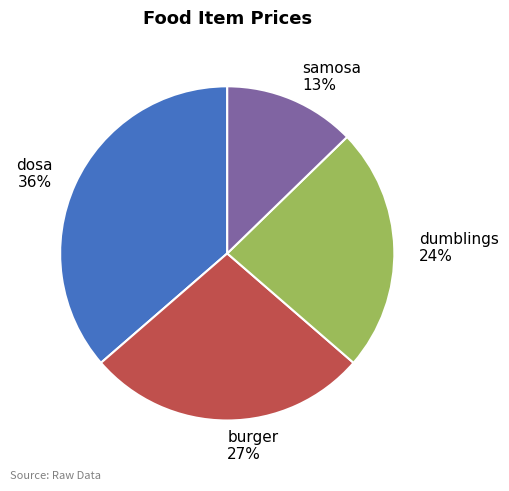

To the nearest percent, what is the average slice percentage?

25%